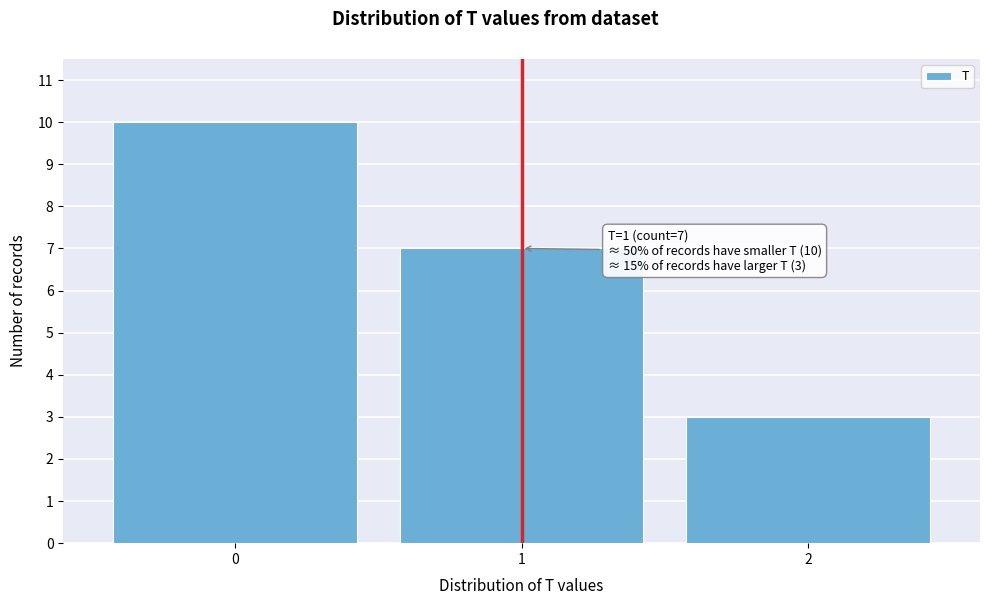

Reading left to right, list all the values displayed in this chart.

10	7	3